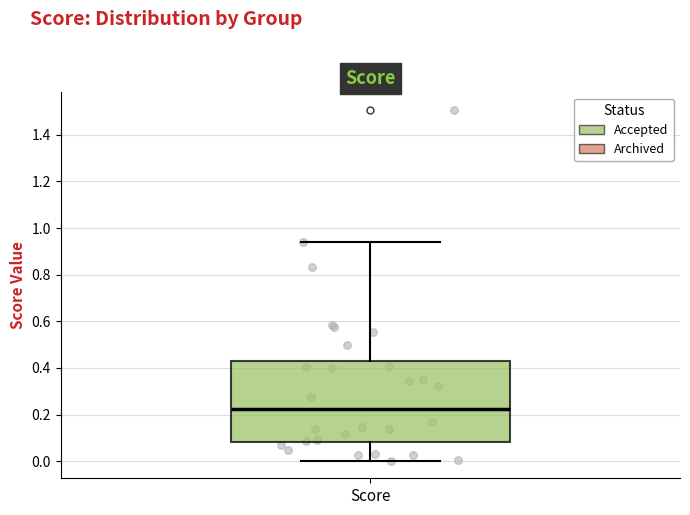

Transcribe this box plot: give where the median line is, the range the box spans, and where the two whiskers end, as read against the y-axis. The values are not printed on the chart, so give them approximately, as read against the axis.

median 0.22, box 0.08 to 0.44, whiskers 0.00 to 0.94